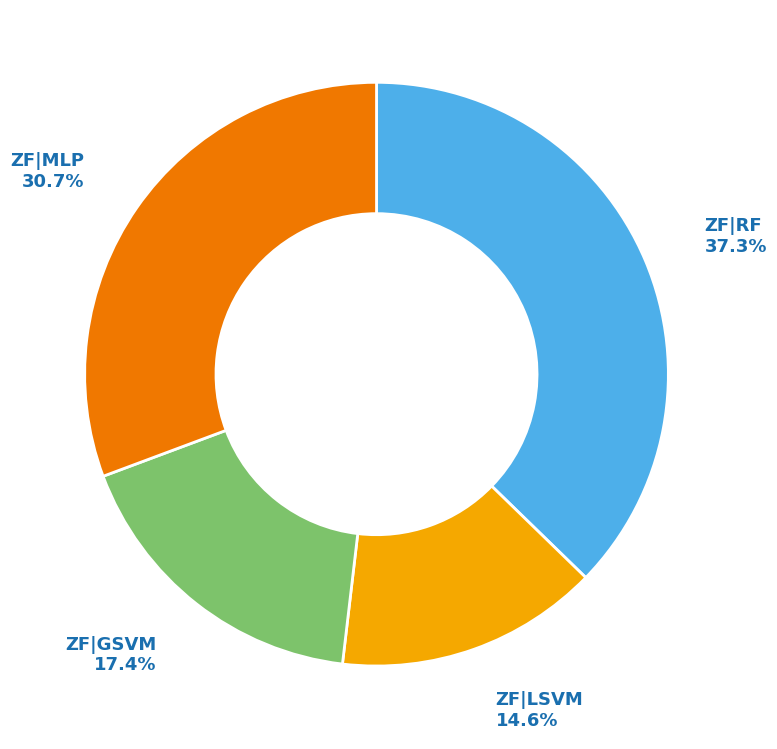

To the nearest percent, what is the average slice percentage?

25%